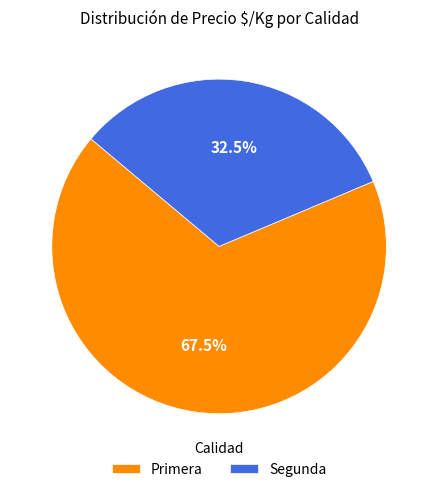

Is there a majority slice in this chart?

Yes